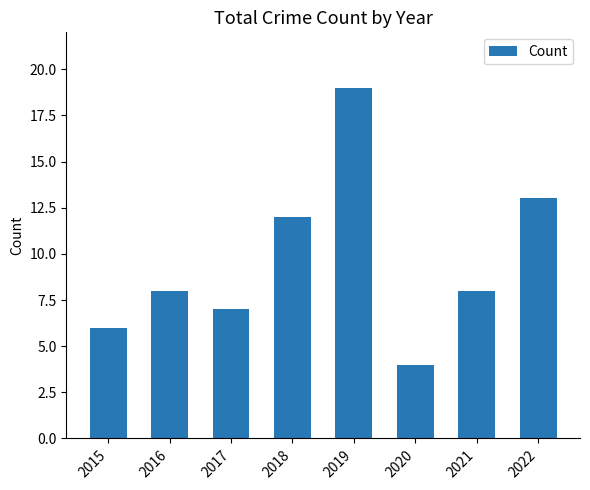

The chart shows a value of 8 at 2021. True or false?

True